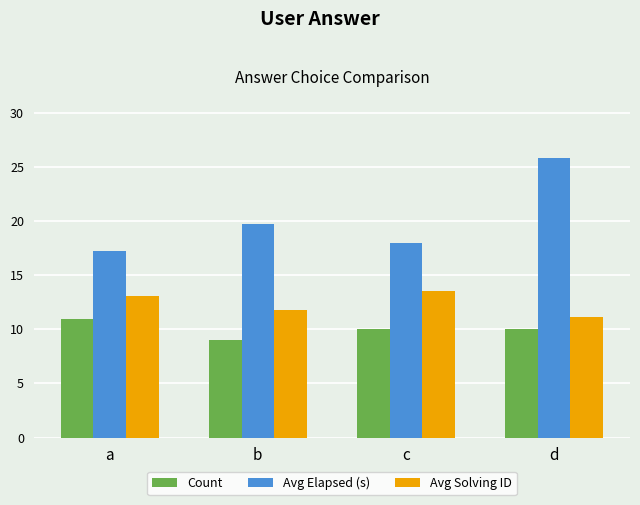

Which series has the largest range (max minus min)?

Avg Elapsed (s)